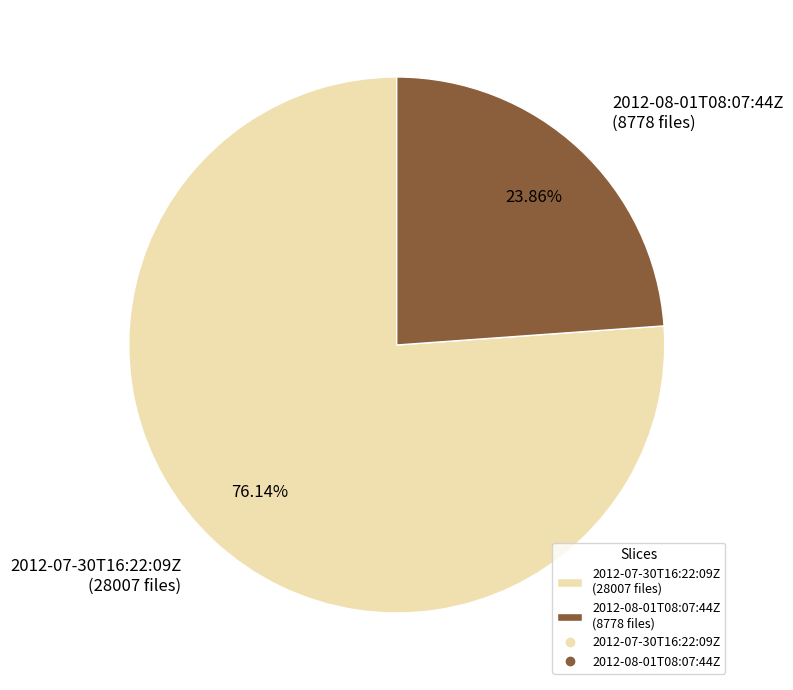

How many segments does this pie chart have?

2